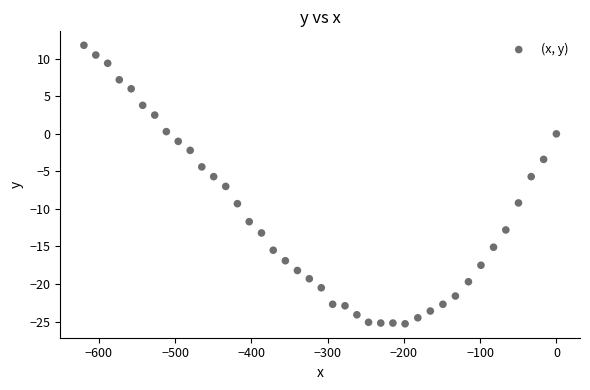

What is the range of Y values (max minus min)?

37.1